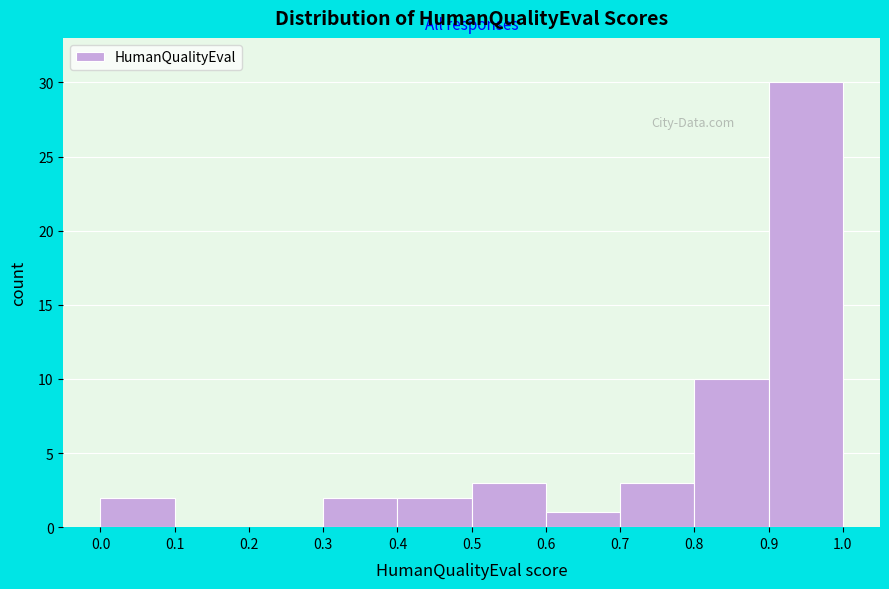

Reading left to right, transcribe this chart: for each bar, give the range it covers on the x-axis and its height. The values are not printed on the chart, so give them approximately, as read against the axis.

0.0 to 0.1: 2
0.1 to 0.2: 0
0.2 to 0.3: 0
0.3 to 0.4: 2
0.4 to 0.5: 2
0.5 to 0.6: 3
0.6 to 0.7: 1
0.7 to 0.8: 3
0.8 to 0.9: 10
0.9 to 1.0: 30